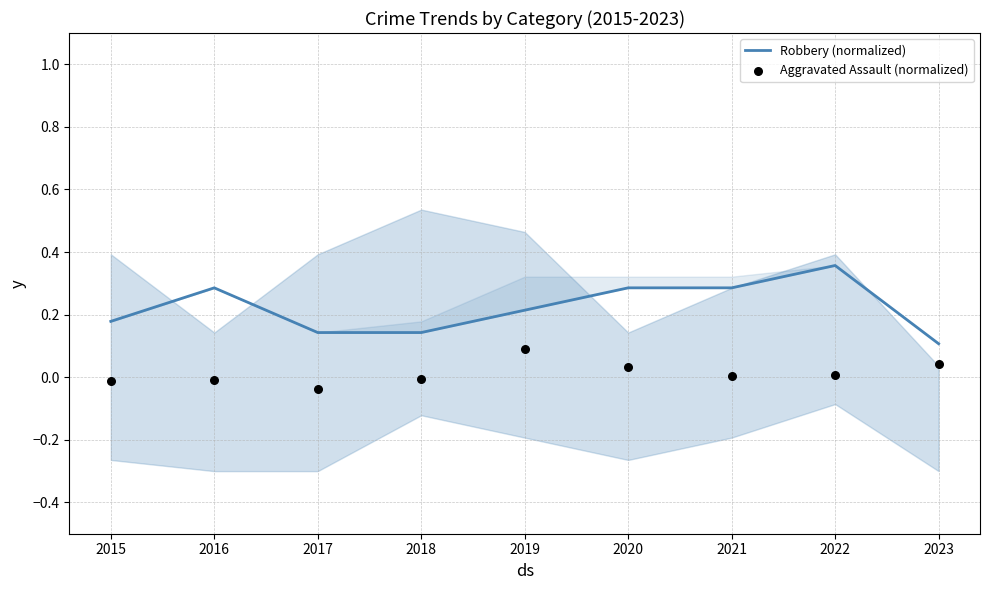

Which series contains the lowest Y value?

Aggravated Assault (normalized)